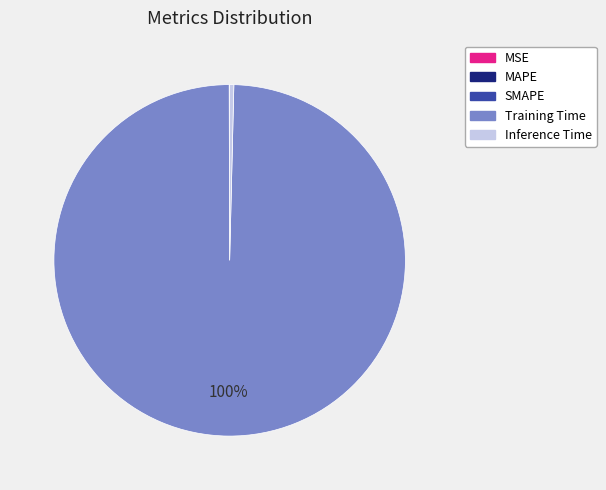

What is the largest slice in the pie chart?

Training Time